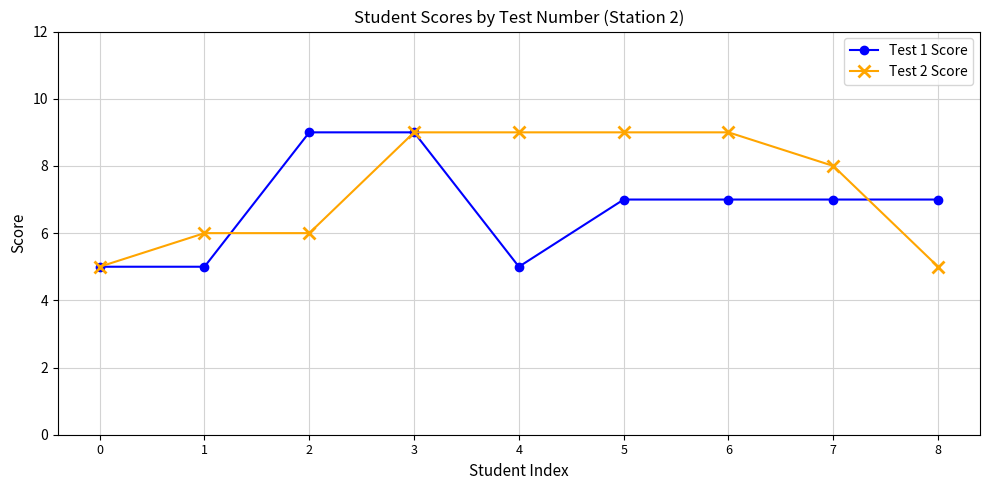

Is this an area chart (filled region under the line)?

No